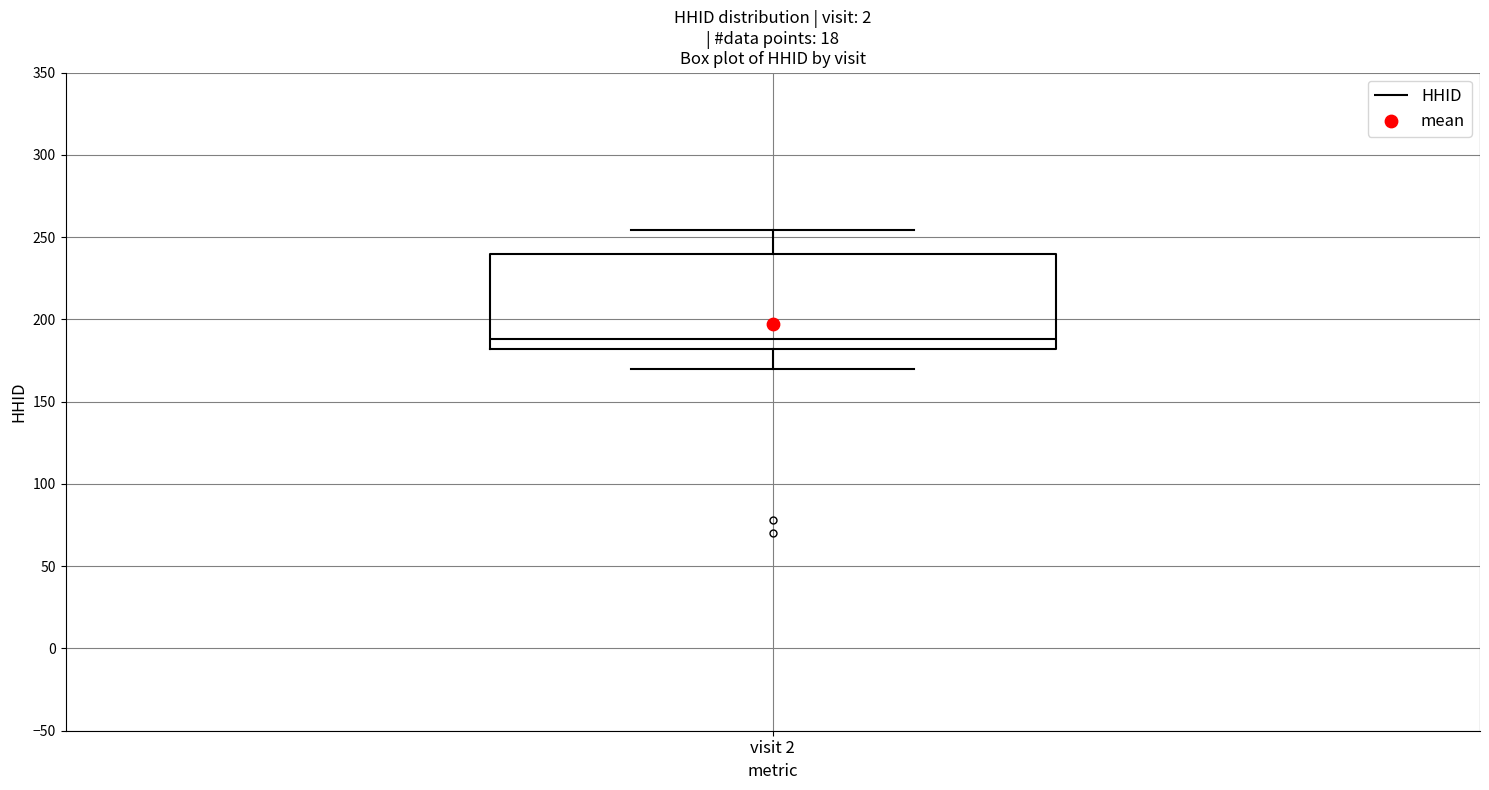

Read this box plot against the y-axis: the position of the median line, the range covered by the box, and the ends of both whiskers. The values are not printed on the chart, so give them approximately, as read against the axis.

median 190, box 180 to 240, whiskers 170 to 255